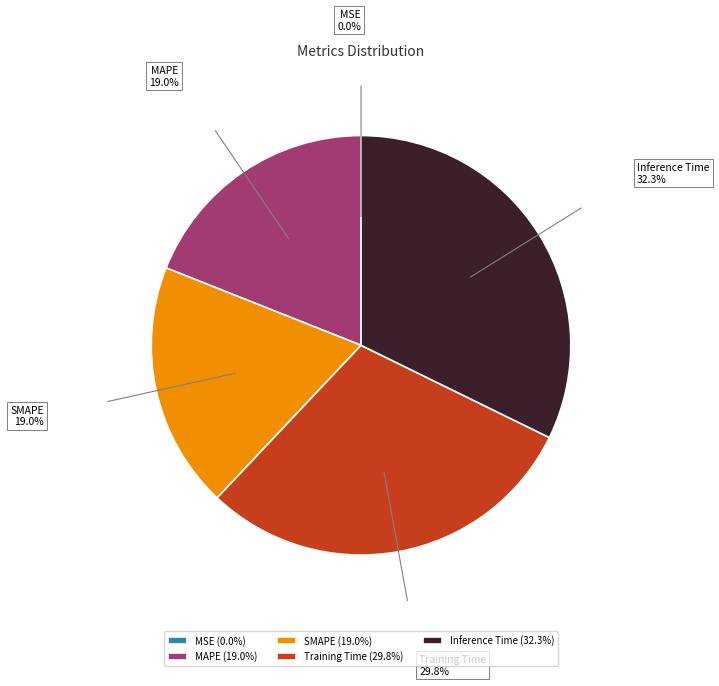

Do MAPE and Training Time together represent more than half of the pie?

No